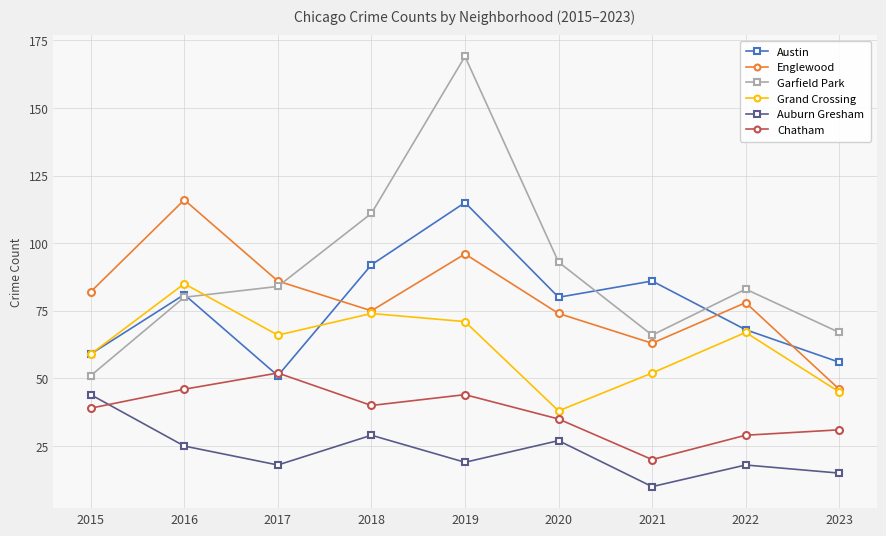

What are all the series names shown in the legend?

Austin, Englewood, Garfield Park, Grand Crossing, Auburn Gresham, Chatham